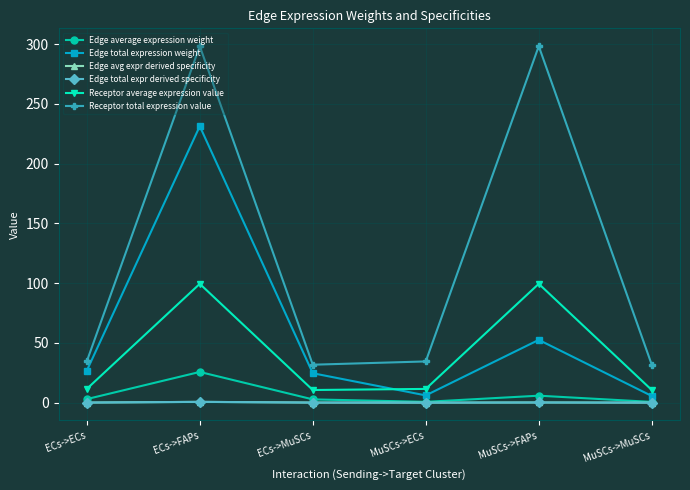

Reading left to right, transcribe all the data shown in this chart.

Edge average expression weight: 3.0	25.7	2.7	0.7	5.8	0.6
Edge total expression weight: 26.7	231.3	24.6	6.1	52.5	5.6
Edge avg expr derived specificity: 0.1	0.7	0.1	0.0	0.2	0.0
Edge total expr derived specificity: 0.1	0.7	0.1	0.0	0.2	0.0
Receptor average expression value: 11.5	99.4	10.6	11.5	99.4	10.6
Receptor total expression value: 34.5	298.3	31.8	34.5	298.3	31.8